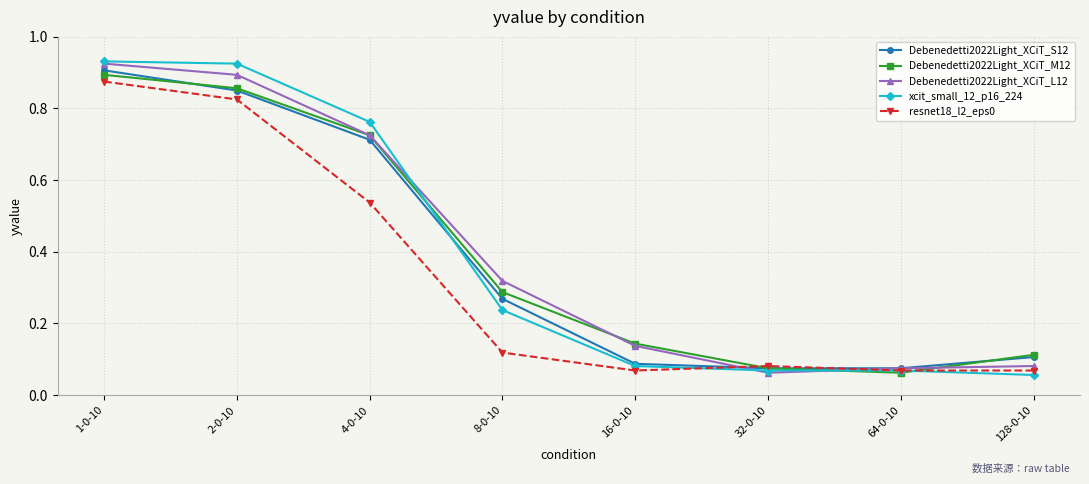

At which label does xcit_small_12_p16_224 reach its minimum?

128-0-10